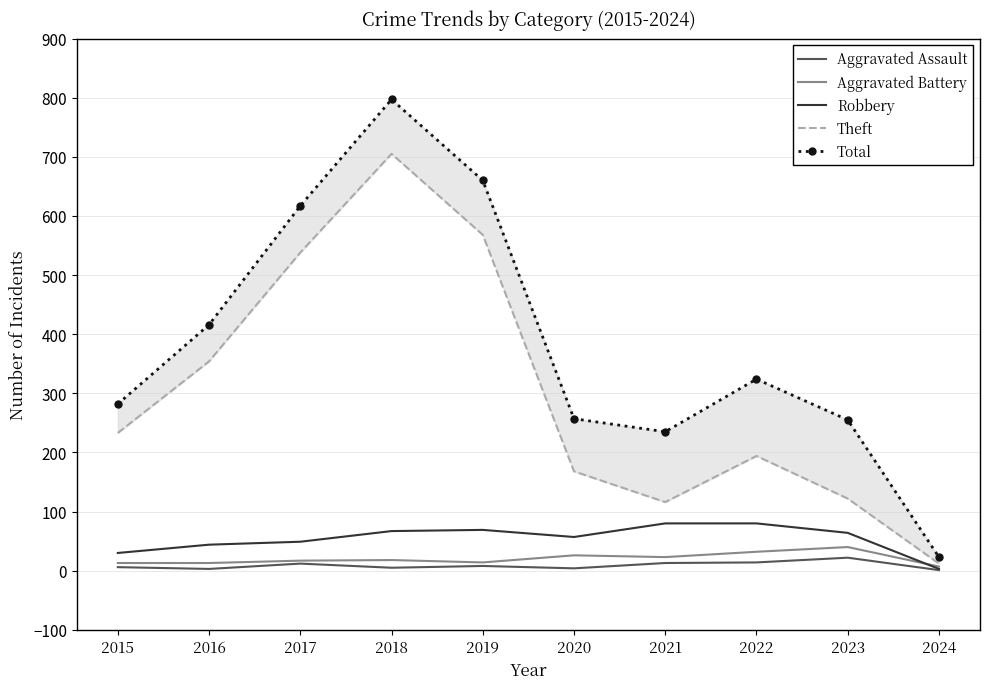

What is the maximum value for Robbery?

80